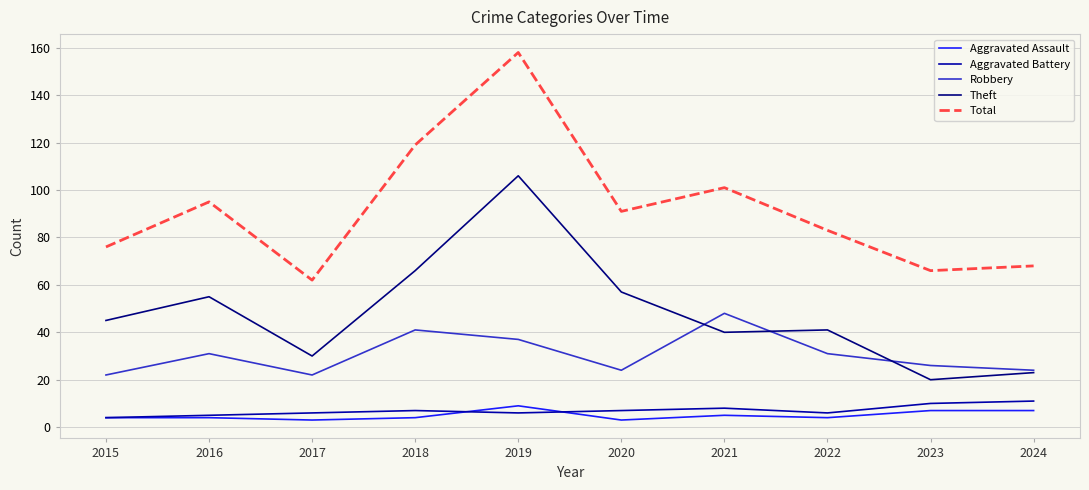

At which category does Robbery reach its first local peak?

2016